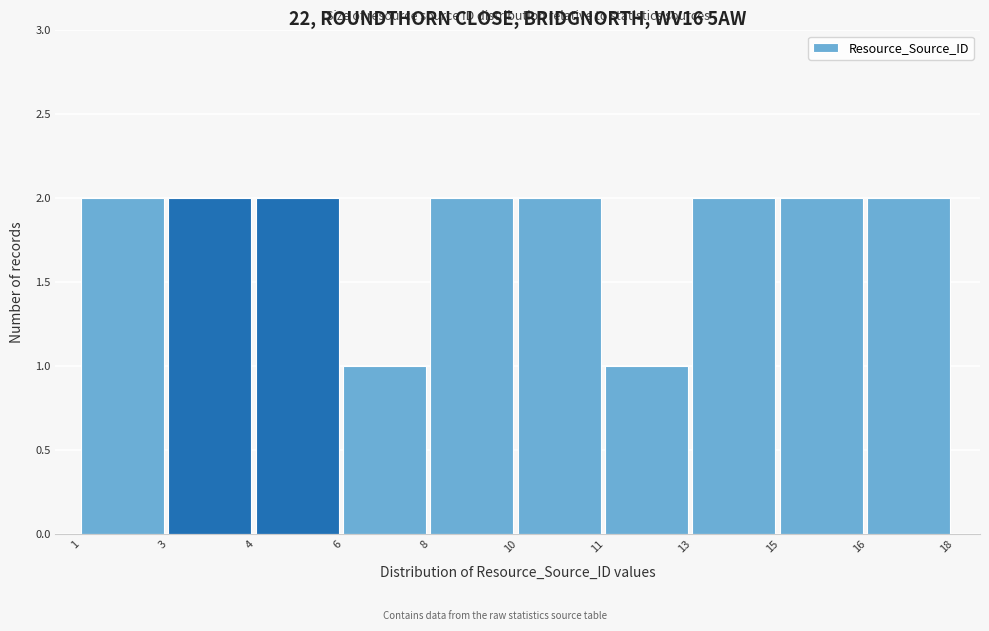

Reading left to right, extract all data points from this chart.

1=2	3=2	4=2	6=1	8=2	10=2	11=1	13=2	15=2	16=2